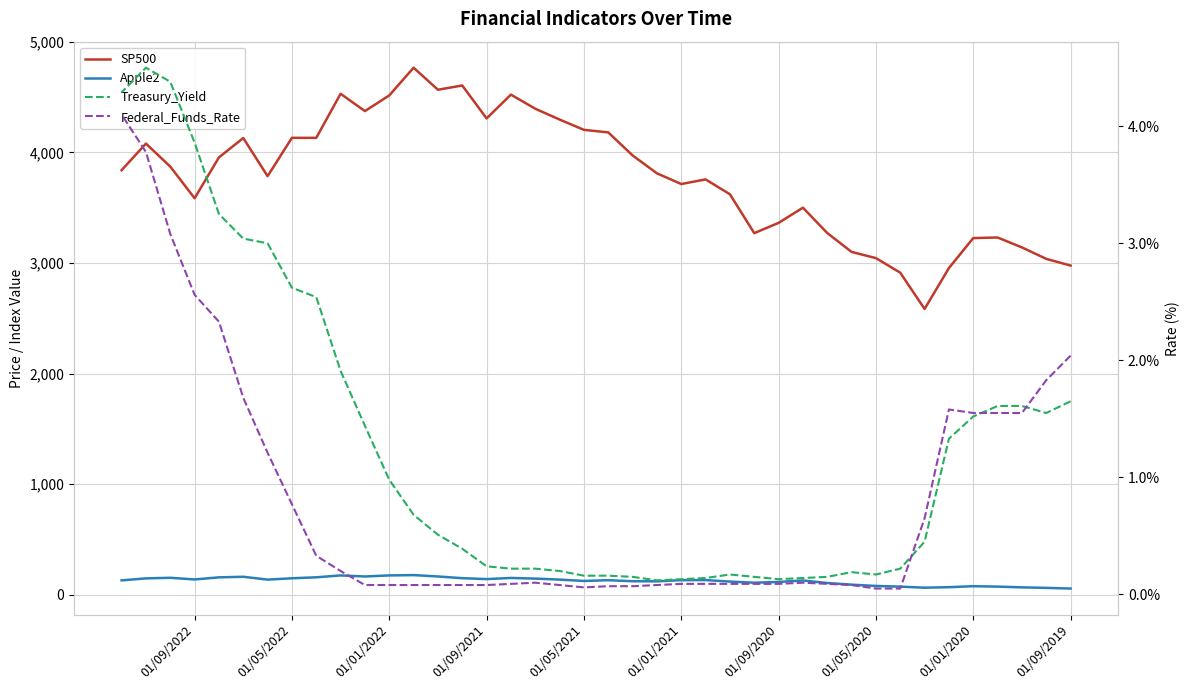

How many series are shown in this chart?

4